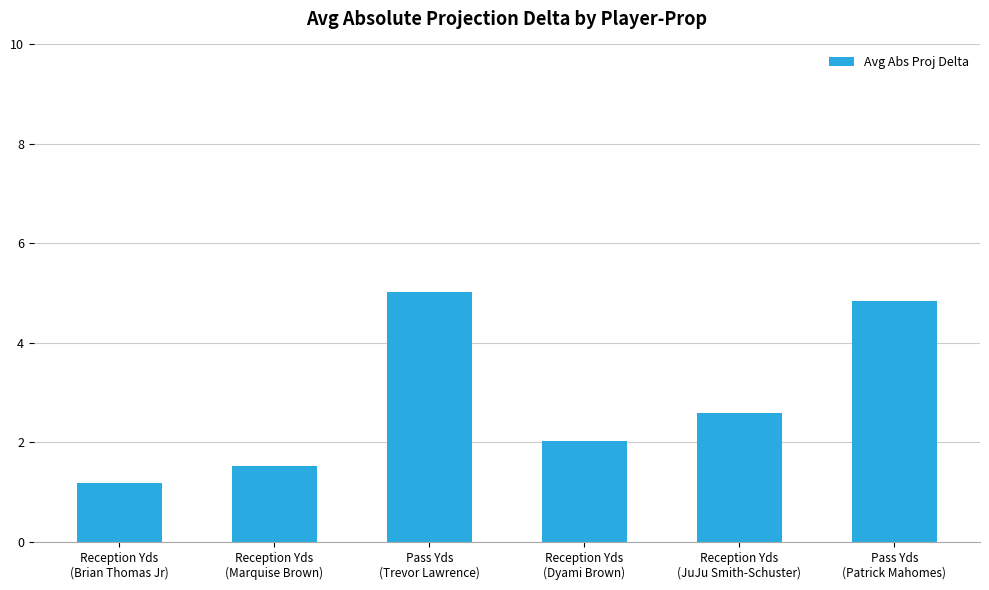

What is the difference between the second highest and second lowest values?

3.3